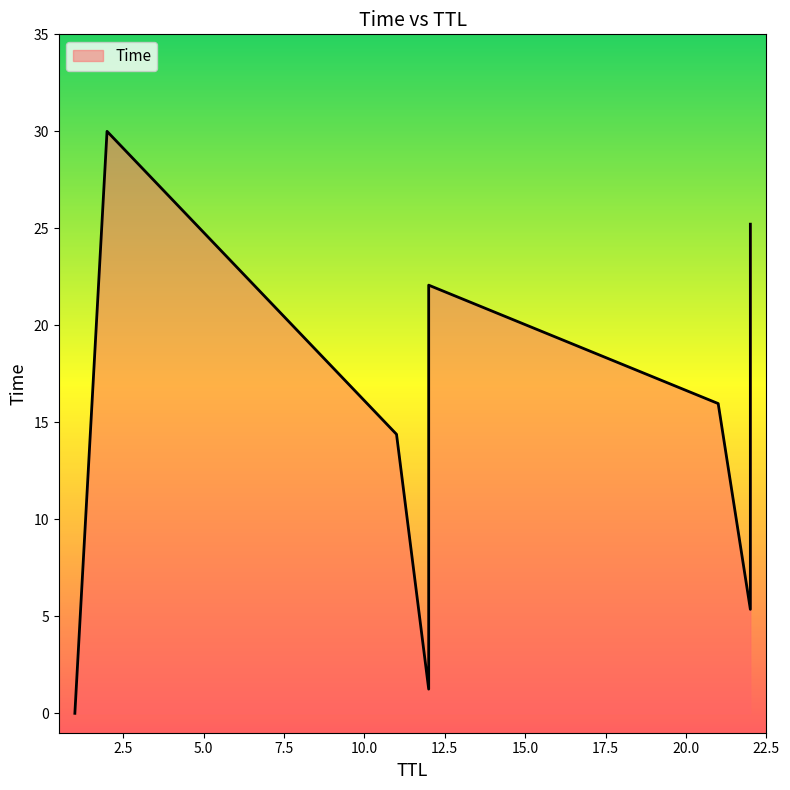

True or false: the data shows 15.9 at 2.

False